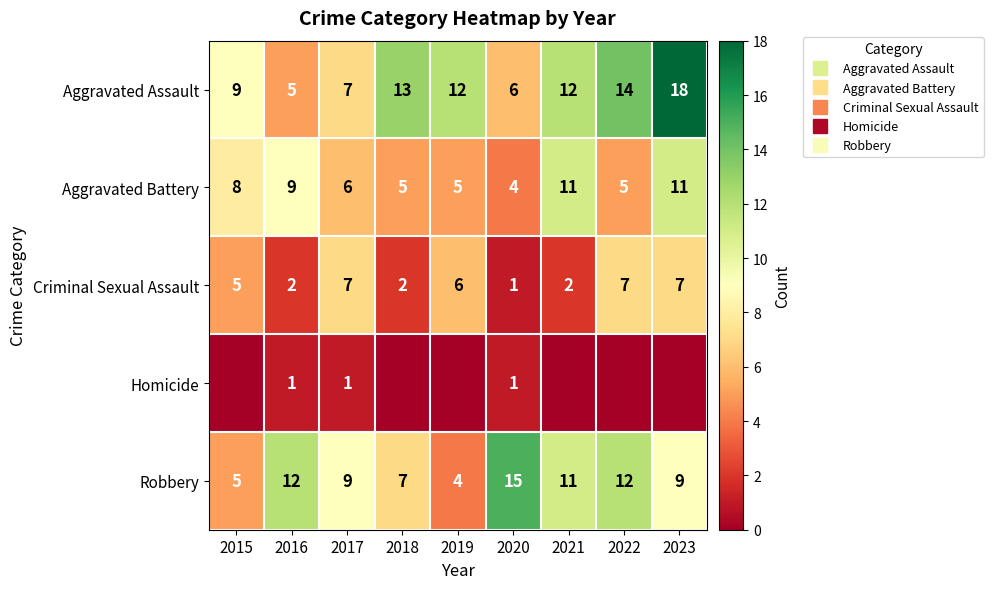

What is the total value across all series at 2021?

36